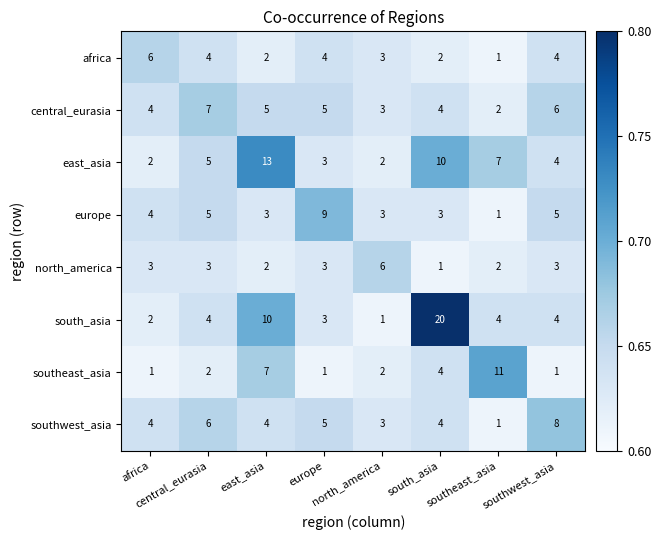

At how many categories does at least one series exceed 4?

8